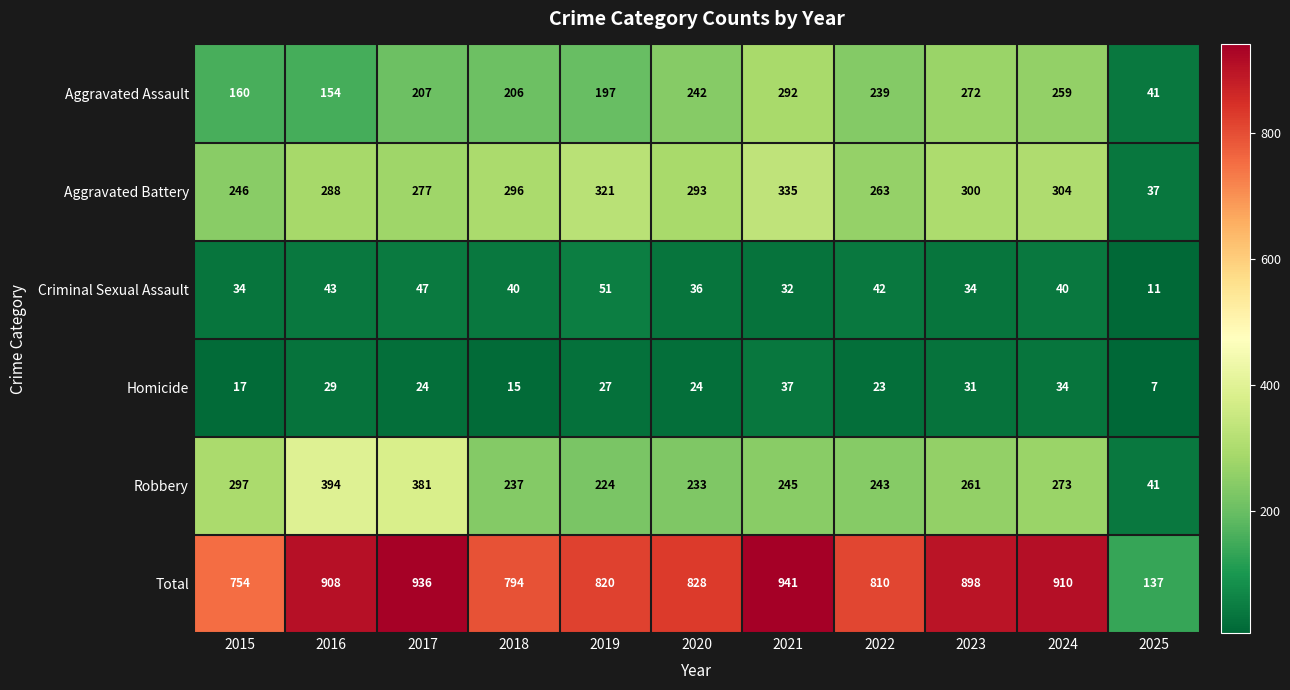

Which series has the largest range (max minus min)?

Total